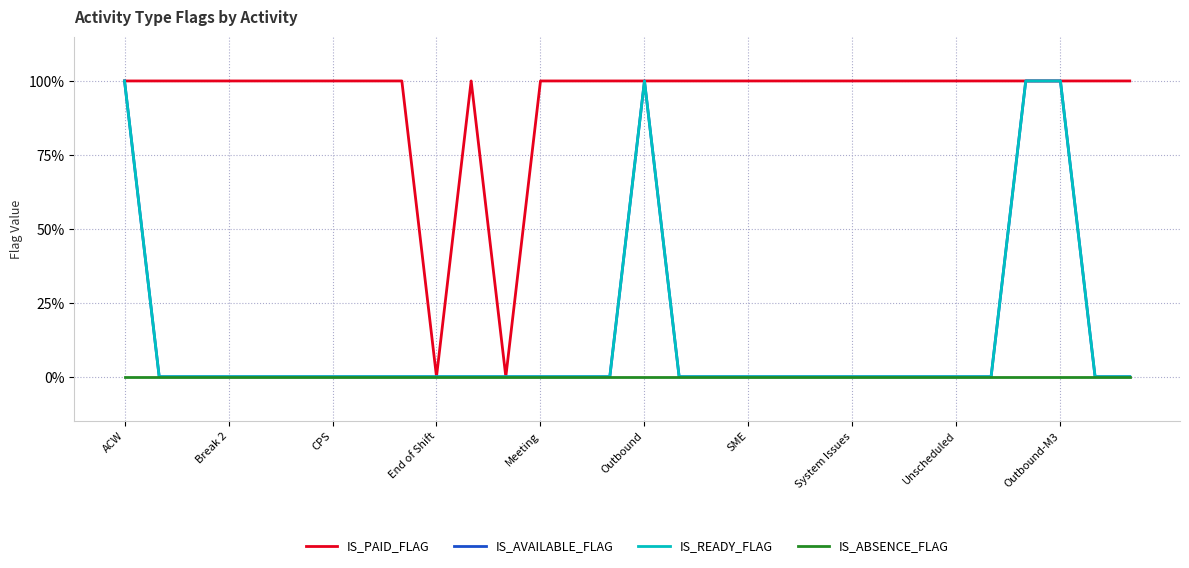

Does the chart have visible grid lines?

Yes